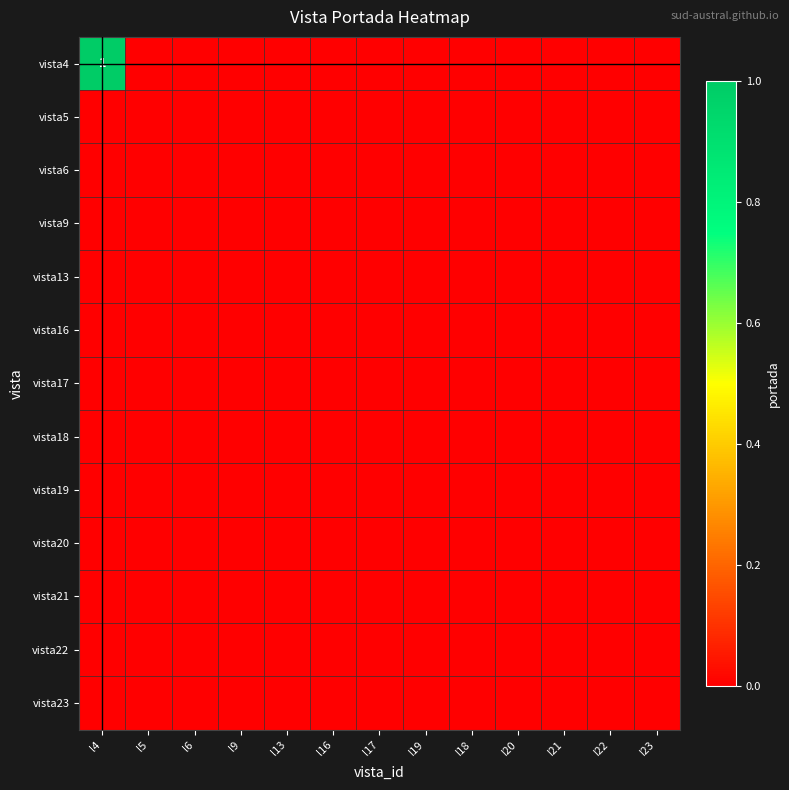

Which category has the highest value across all series?

l4